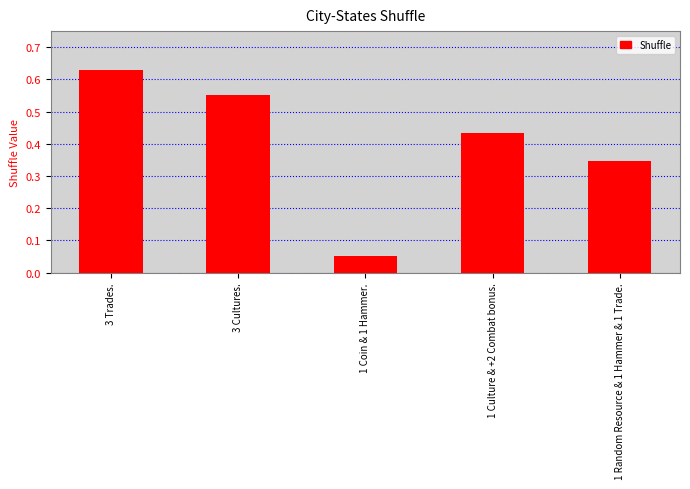

Where is the data nearest to the value 0?

1 Coin & 1 Hammer.